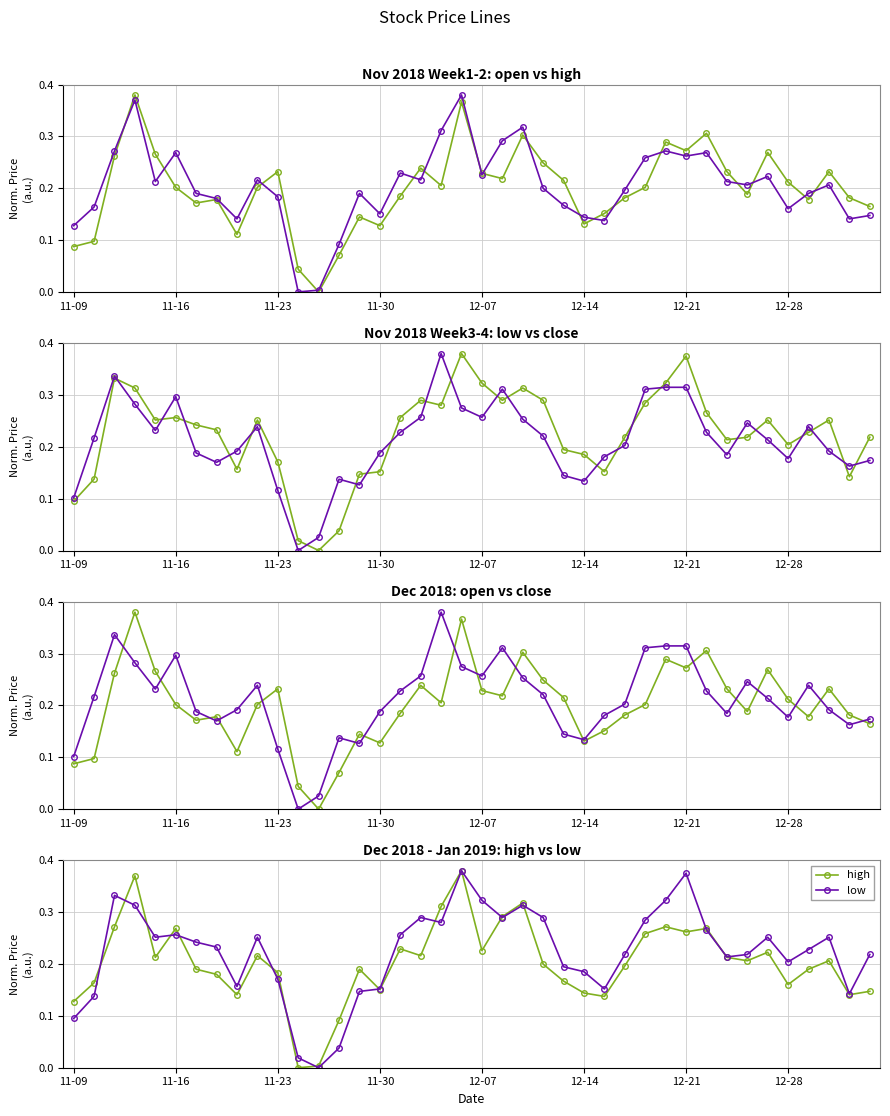

True or false: close has more than 1 points higher than both neighbors.

True